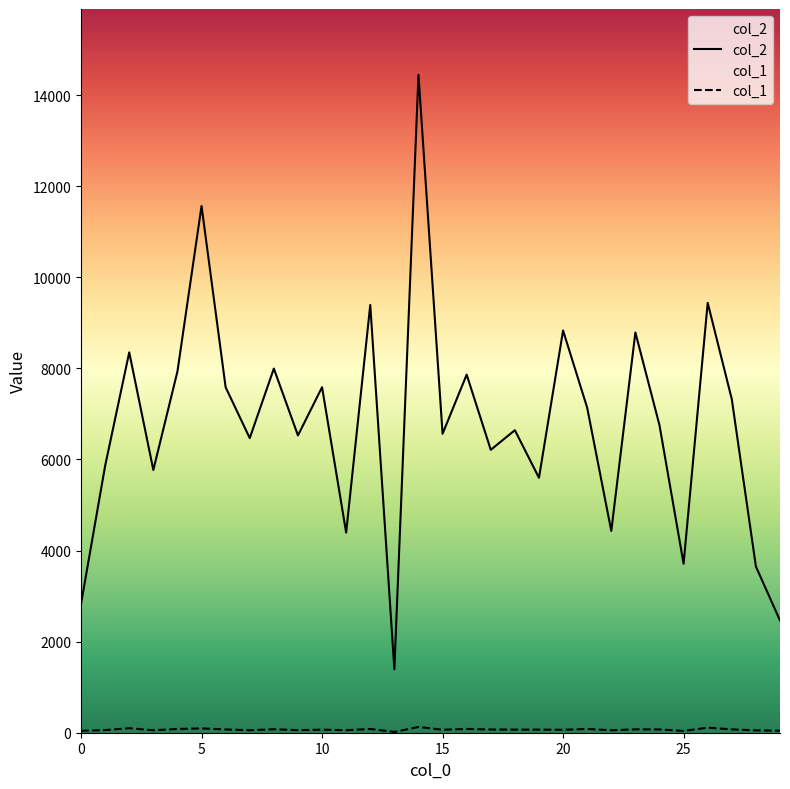

How many data points in col_1 are less than 68?

14